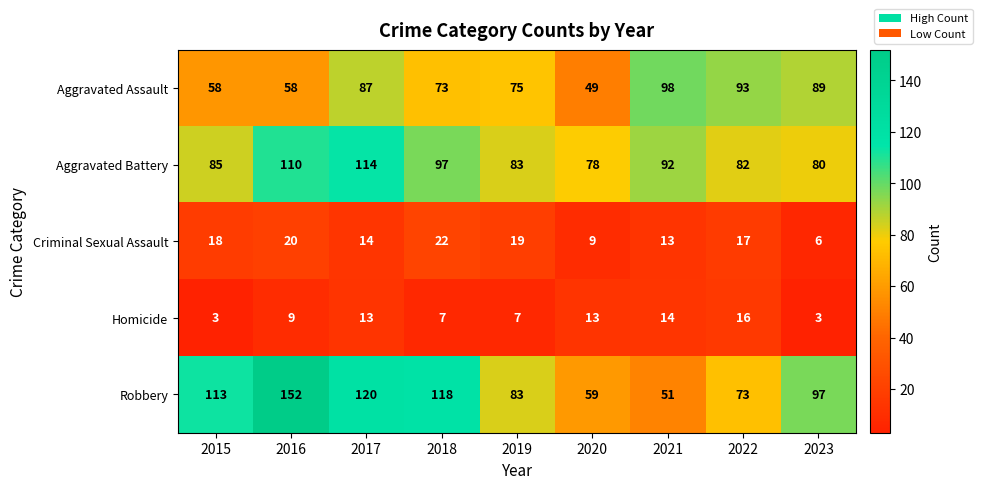

What is the difference between the Aggravated Battery values at 2015 and 2017?

29